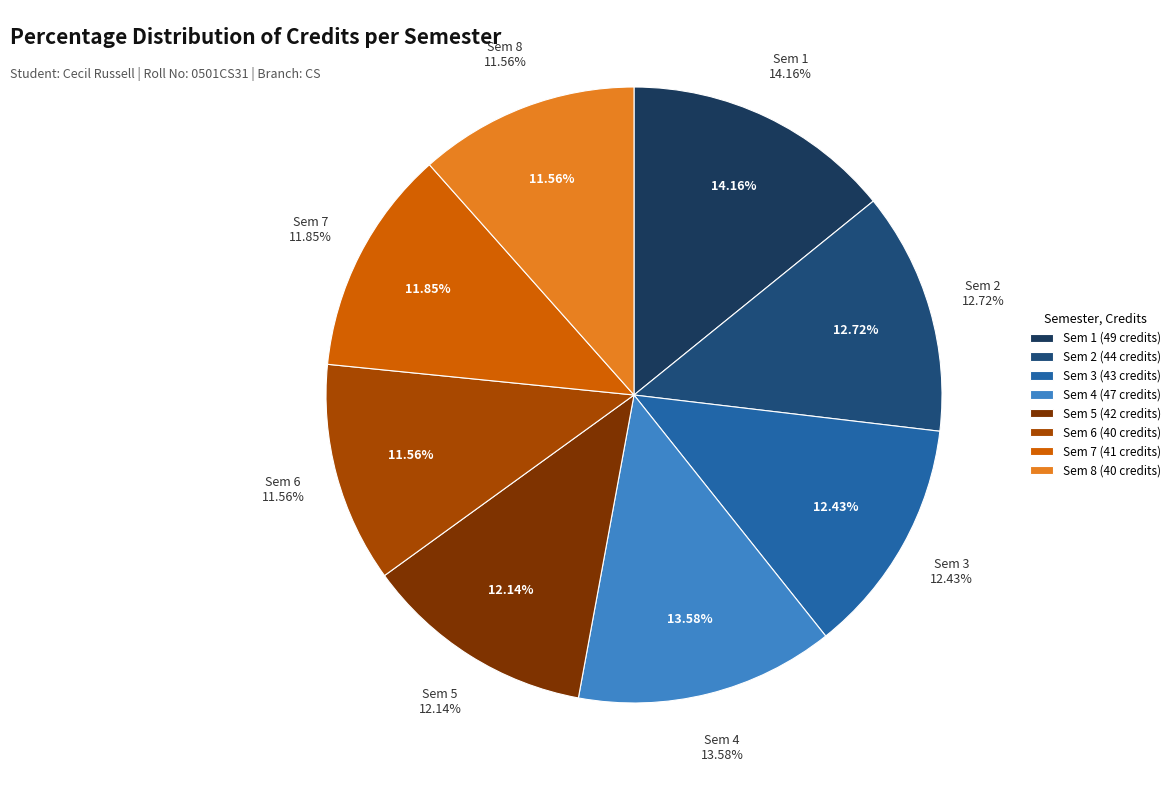

Does Sem 4 account for over 50% of the chart?

No